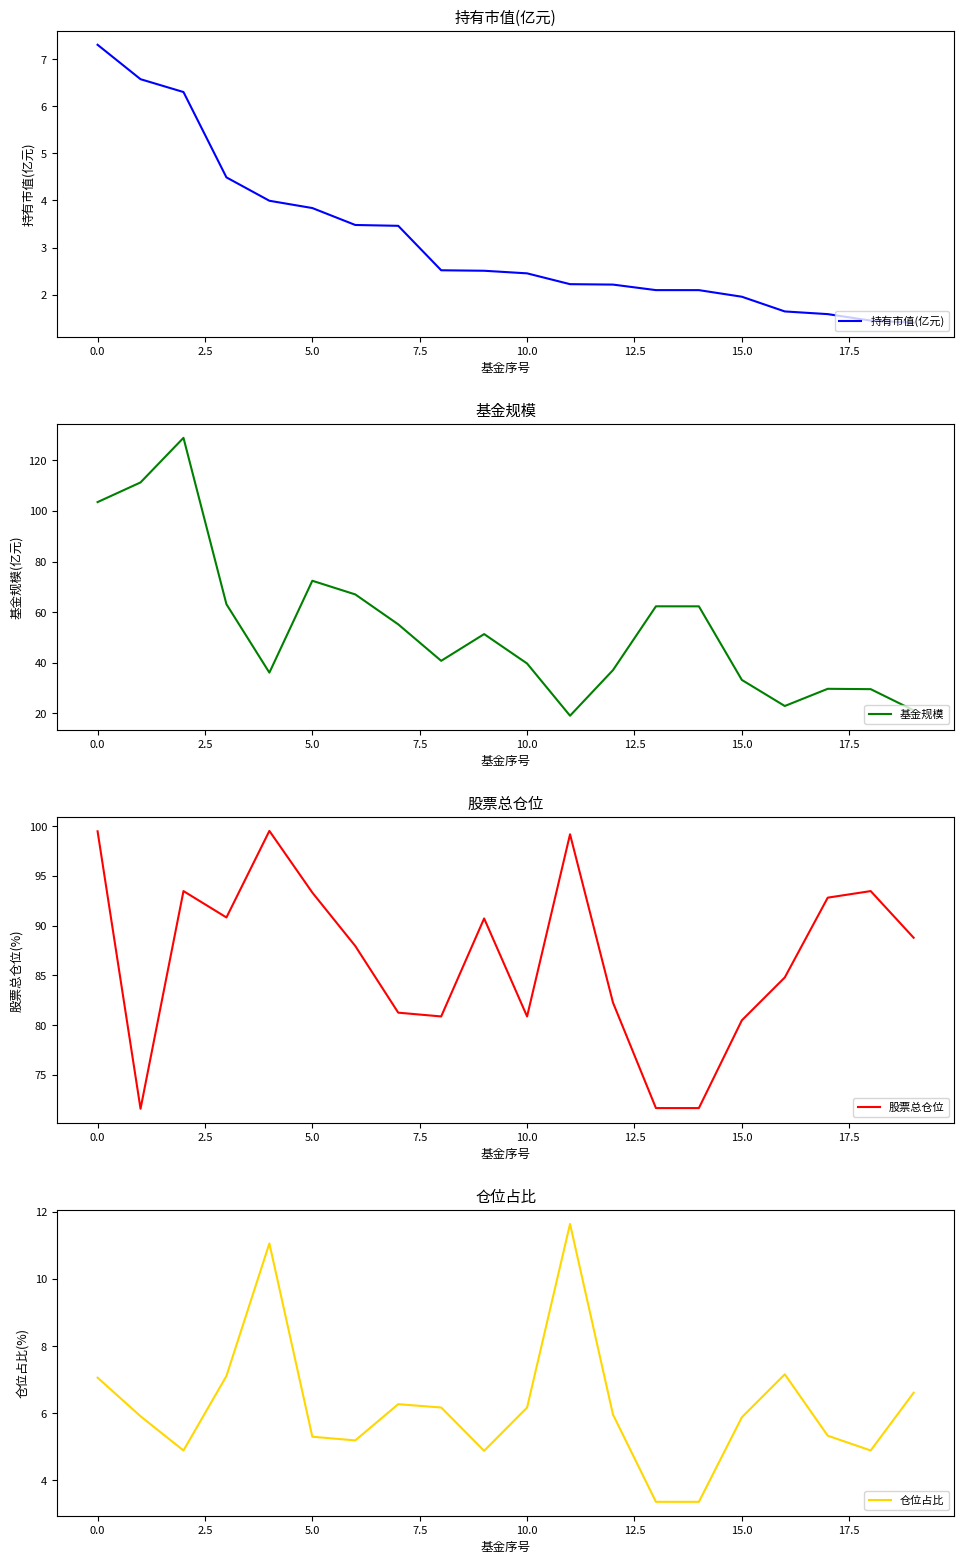

What is the highest value of the 持有市值(亿元) series?

7.3